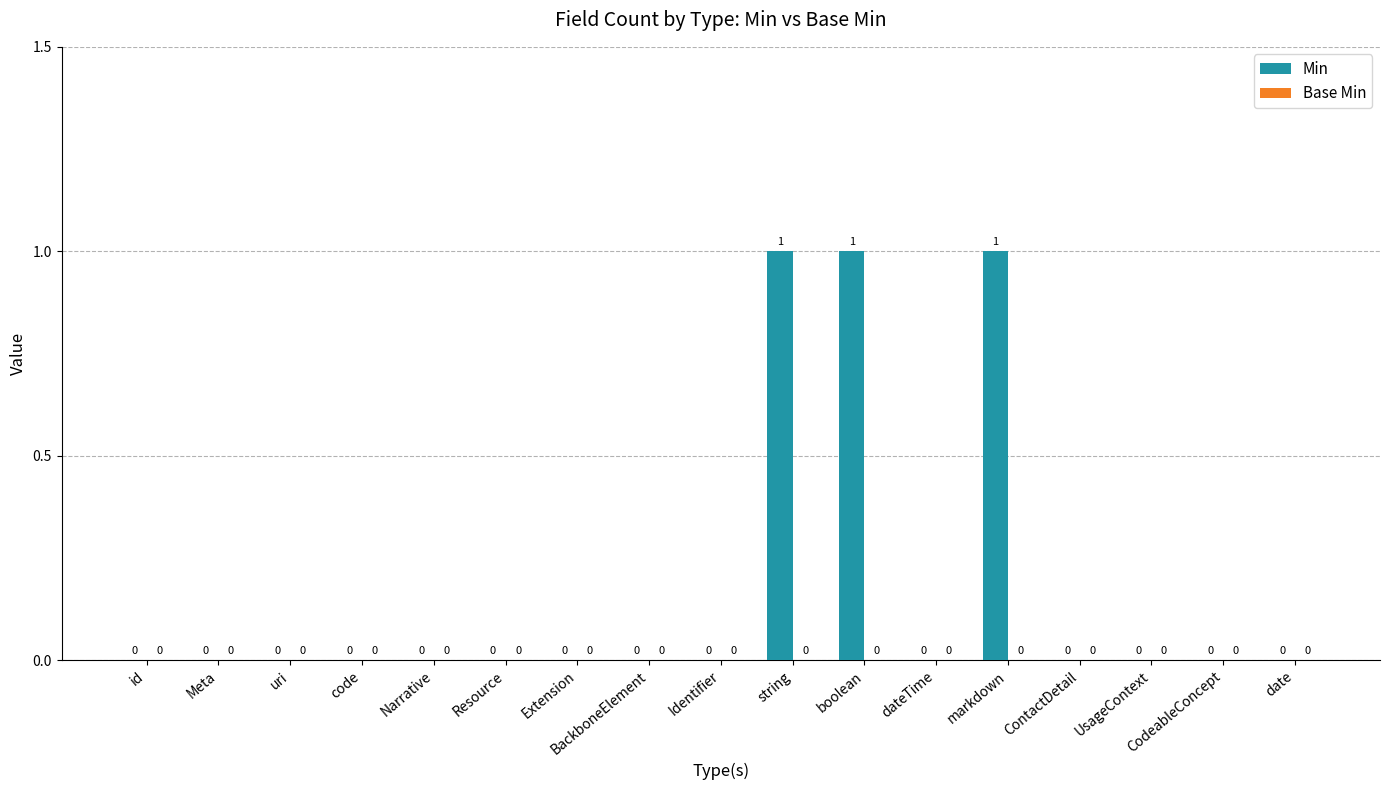

What is the ratio of the value at boolean to the value at markdown?

1.0